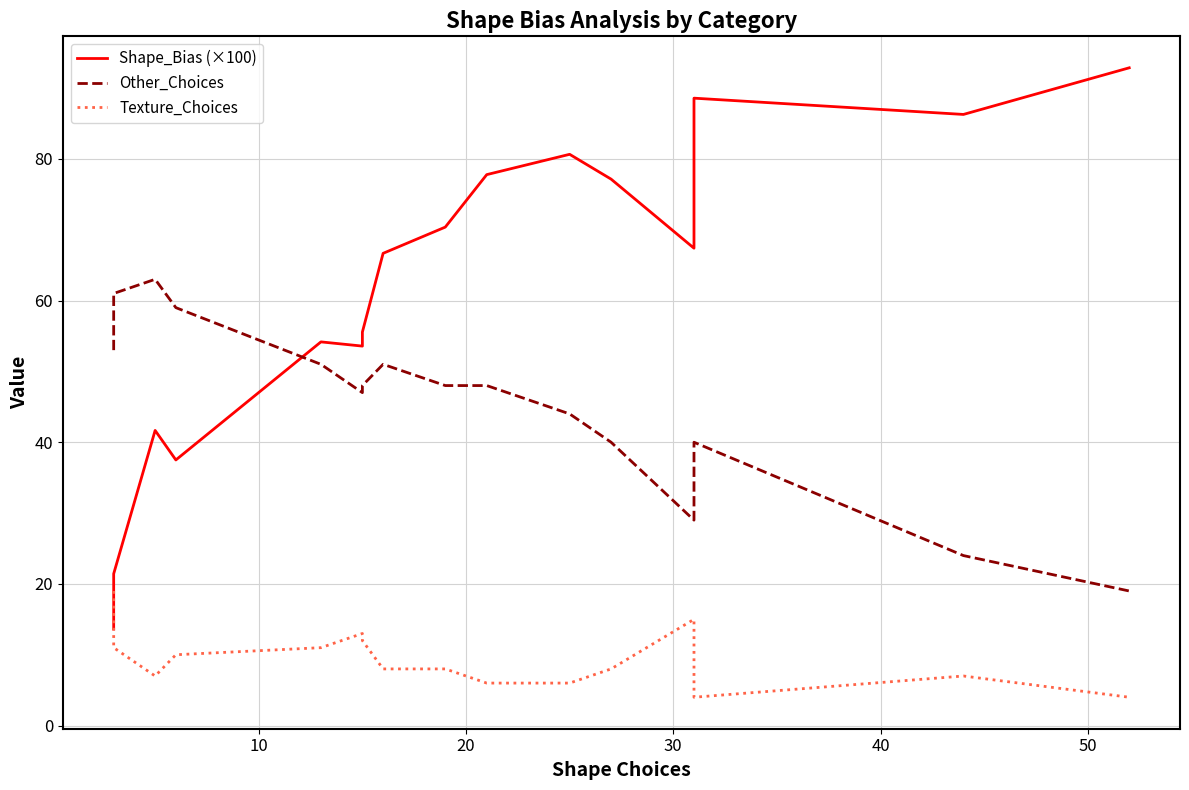

How many categories are shown in the chart?

16